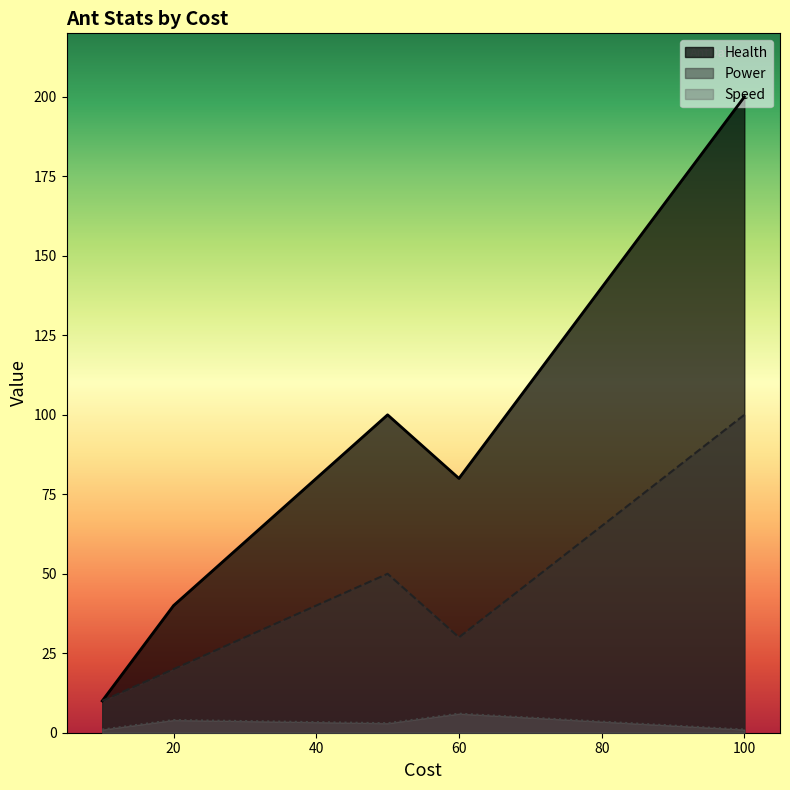

What is the approximate value of Power at 10?

10